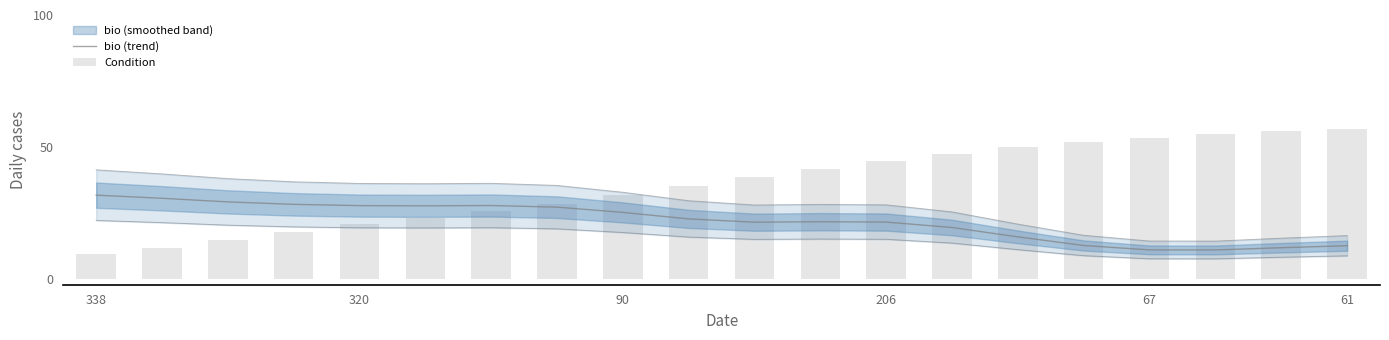

Which series has the largest total across all categories?

Condition